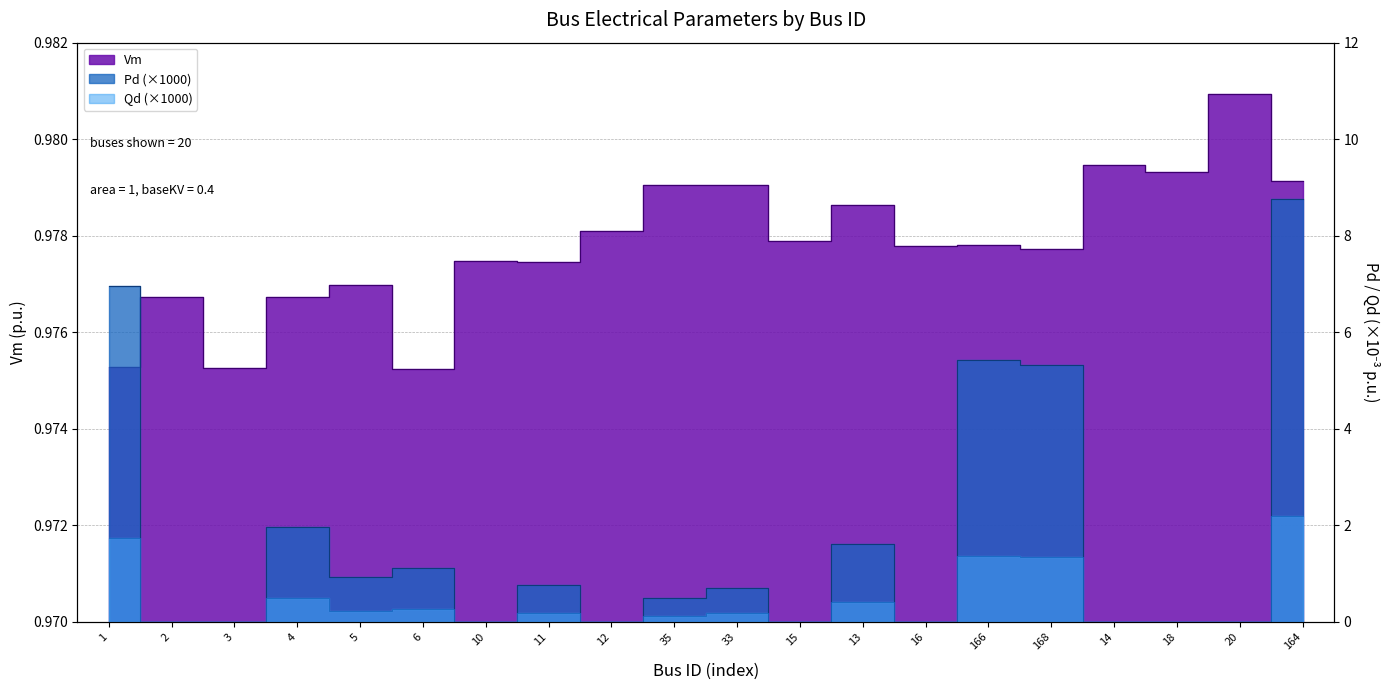

What is the sum of all Pd values?

34.1